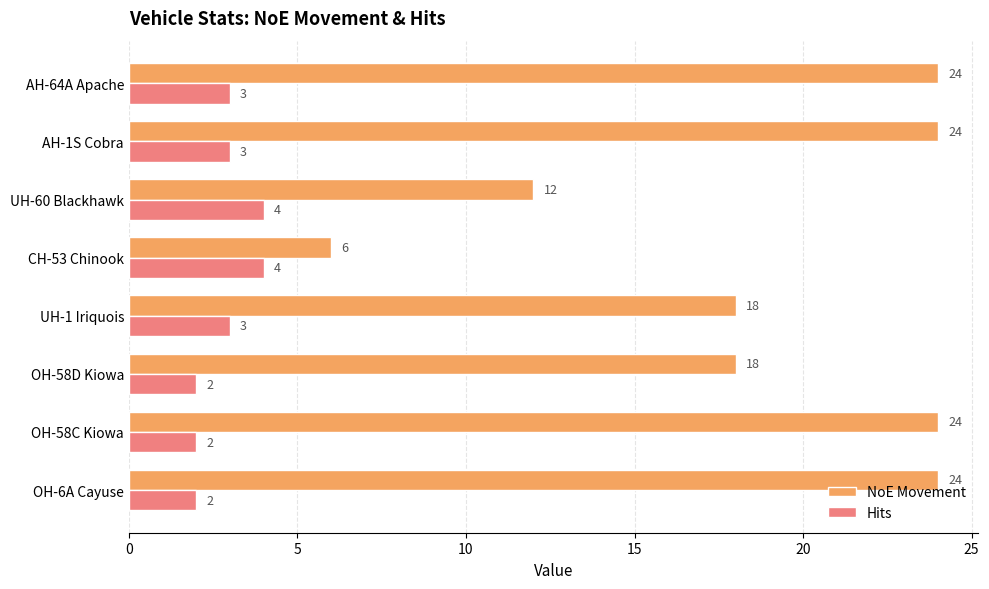

Between CH-53 Chinook and UH-60 Blackhawk, which series saw the biggest shift?

NoE Movement